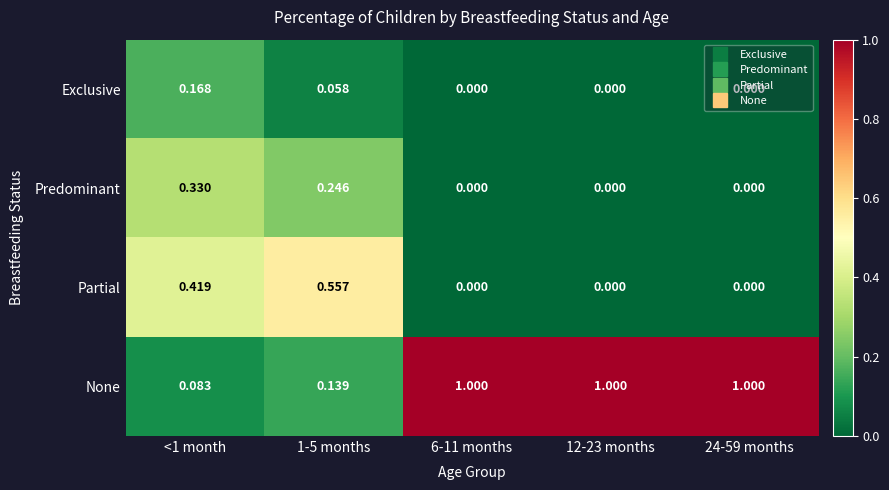

What is the greatest value displayed?

1.0